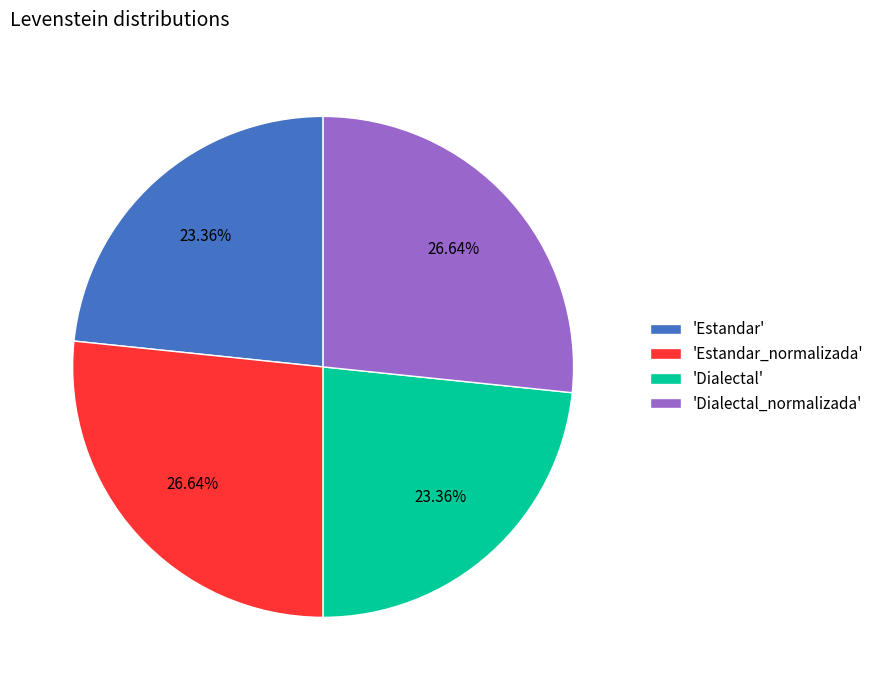

What is the ratio of the value at 'Dialectal' to the value at 'Dialectal_normalizada'?

0.9